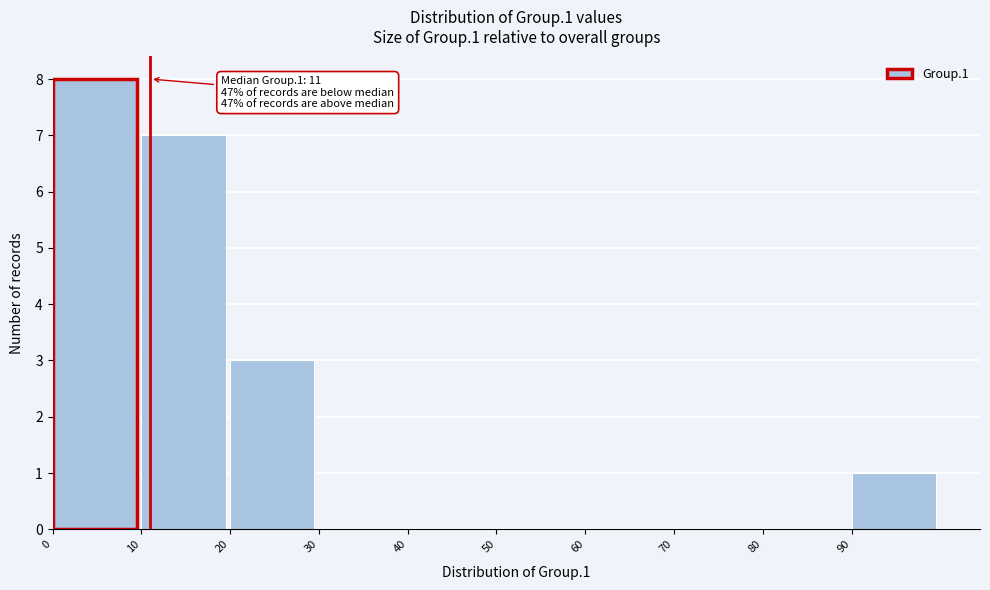

Over which range of the x-axis is the bar tallest?

0 to 10